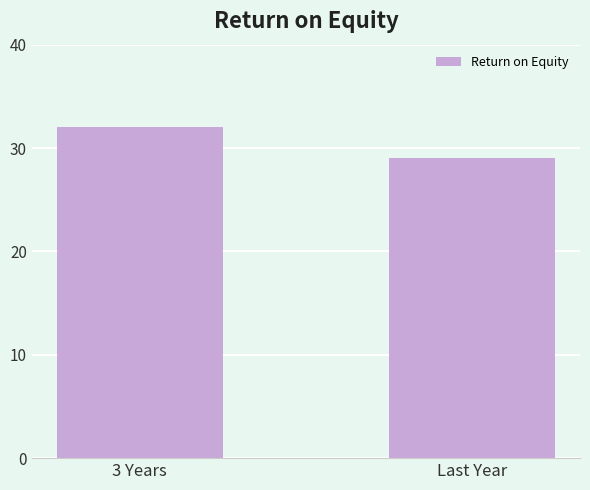

Does the chart contain stacked bars?

No